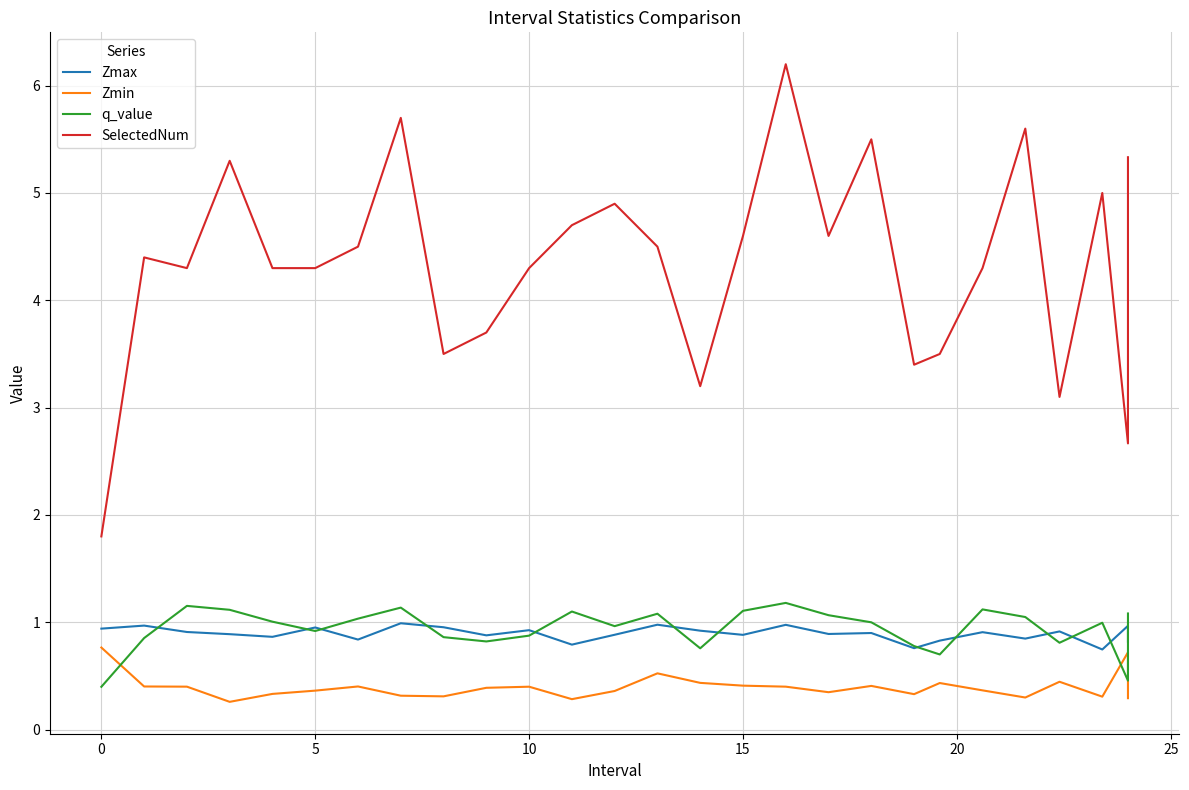

True or false: Zmax and SelectedNum intersect in this chart.

False